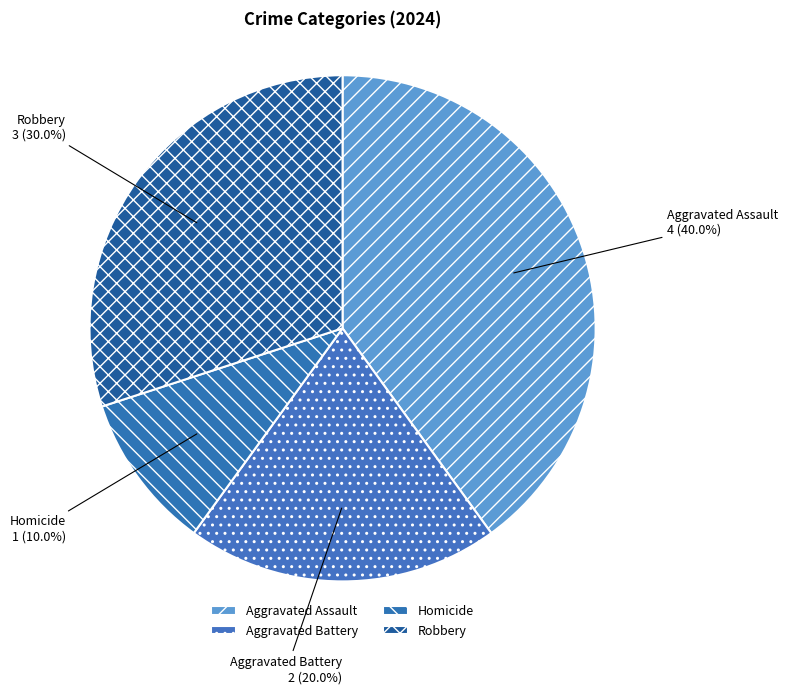

Rank the categories by value from highest to lowest.

Aggravated Assault, Robbery, Aggravated Battery, Homicide